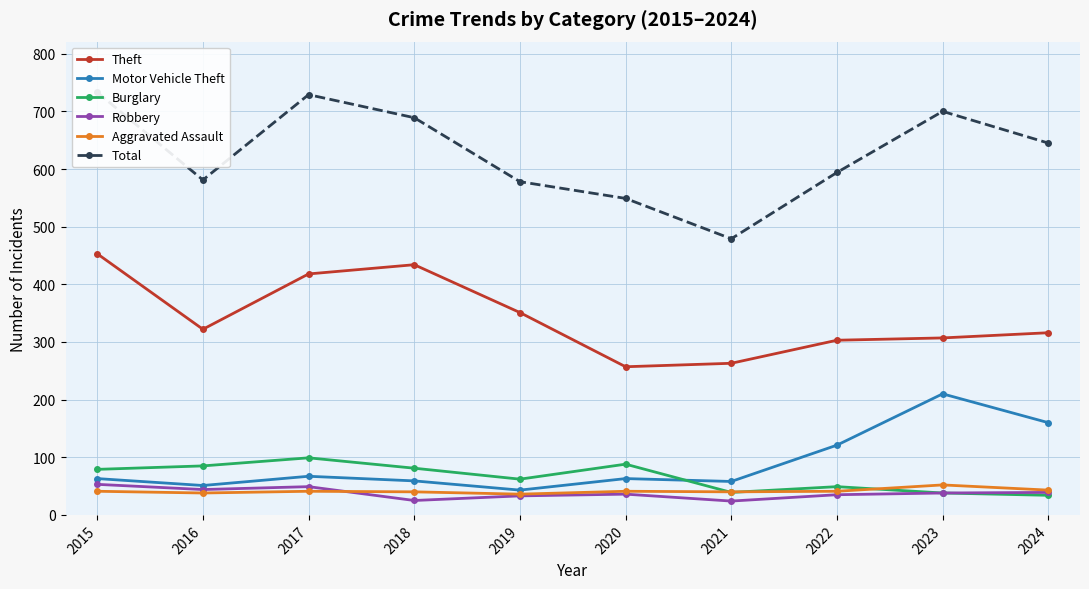

Which label corresponds to the largest value in the chart?

2015